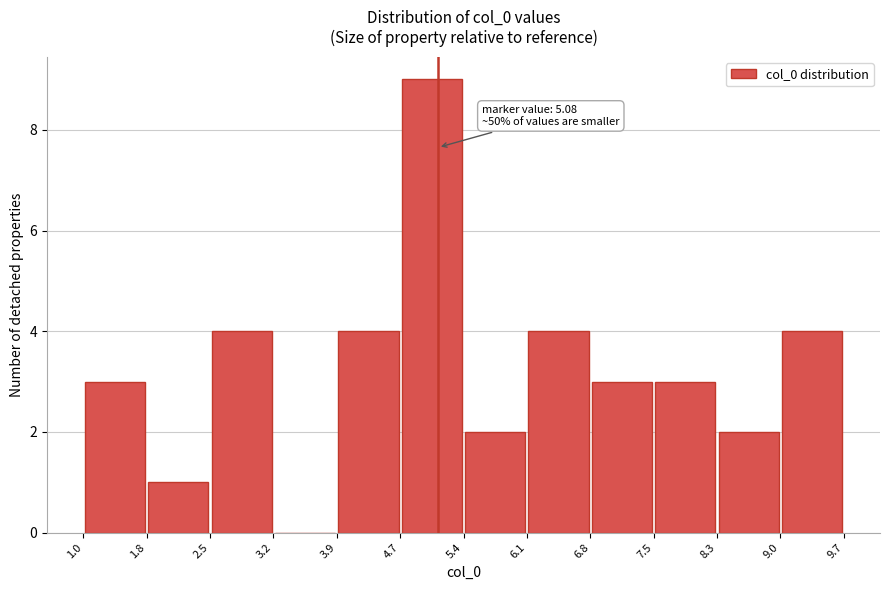

Over which range of the x-axis is the bar tallest?

4.7 to 5.4